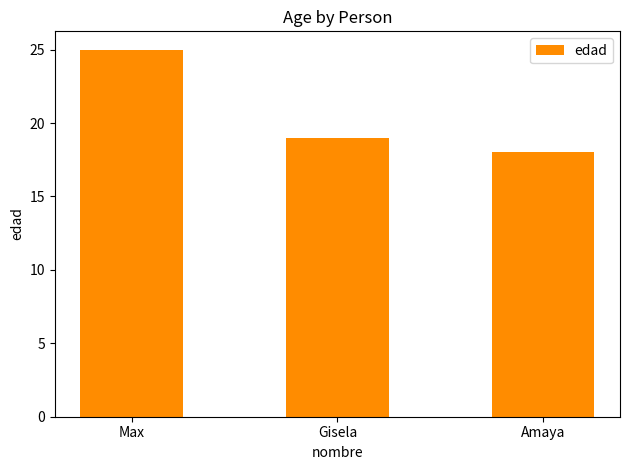

Approximately how many times larger is the value at Gisela compared to Amaya?

1.1